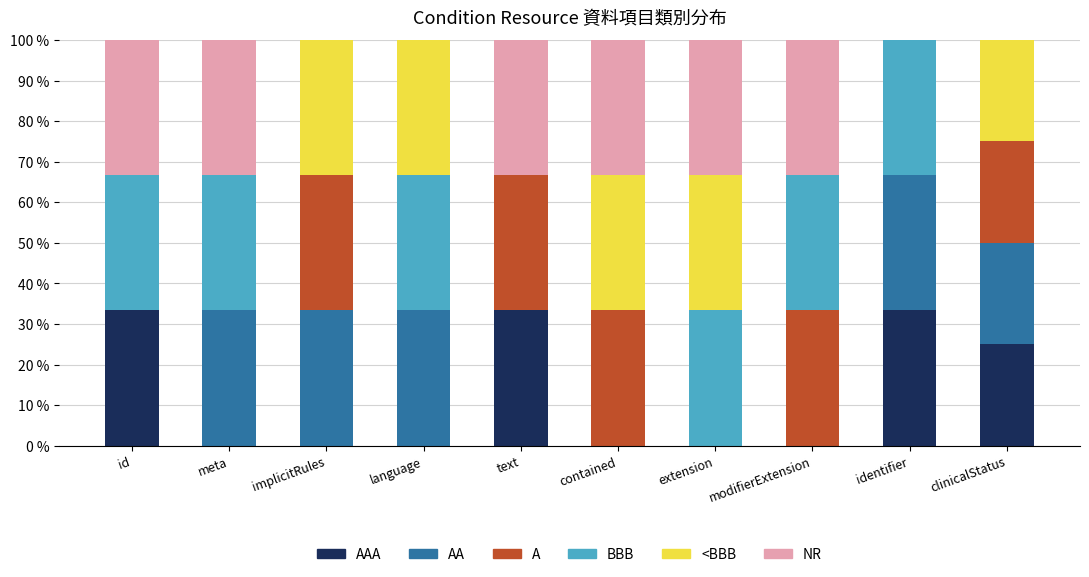

What is the total value across all series at identifier?

100.0